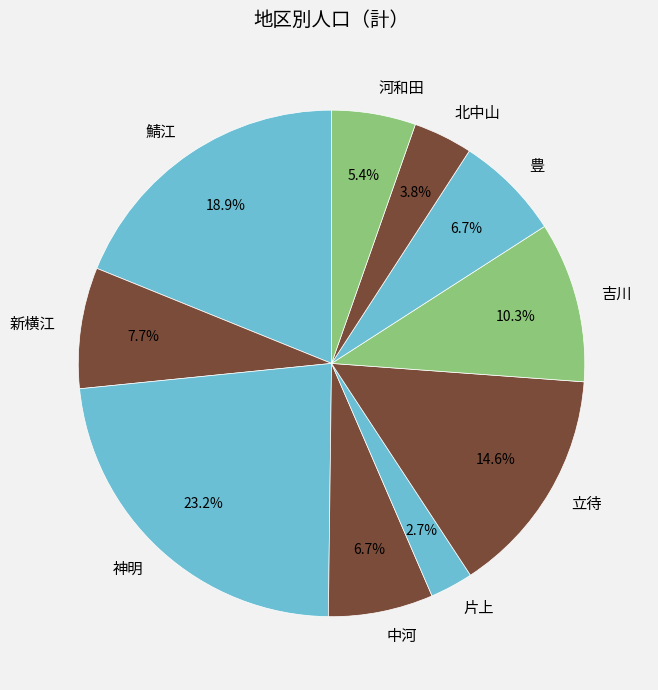

Does 鯖江 represent more than half of the total?

No